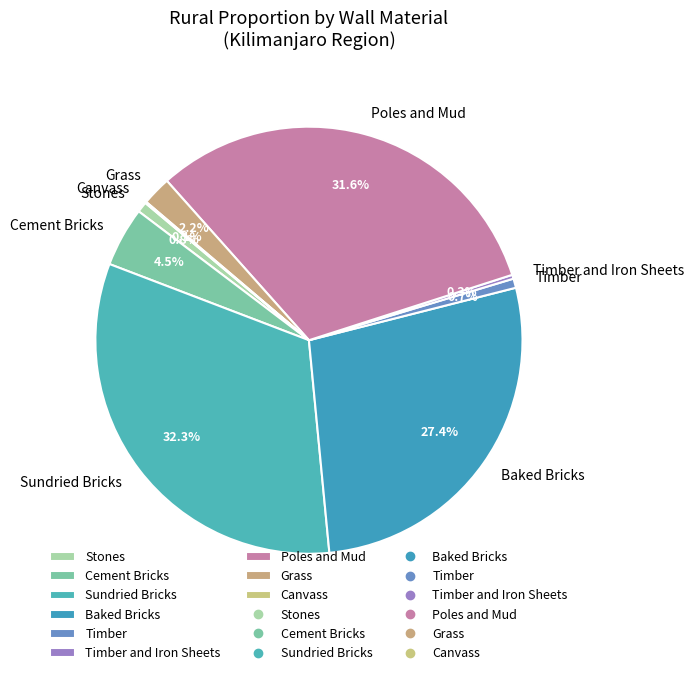

Combined, what portion of the pie is Poles and Mud and Stones?

32.4%